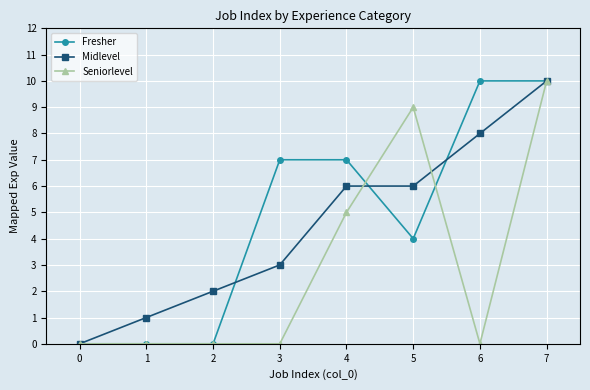

What is the maximum value shown in the chart?

10